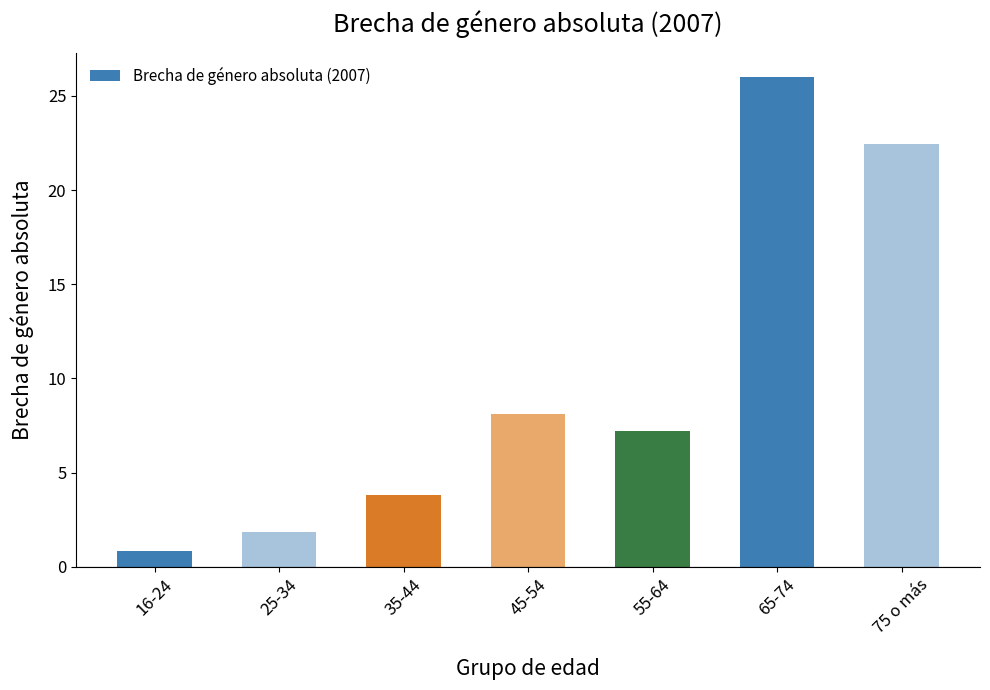

Rank the categories by value from highest to lowest.

65-74, 75 o más, 45-54, 55-64, 35-44, 25-34, 16-24